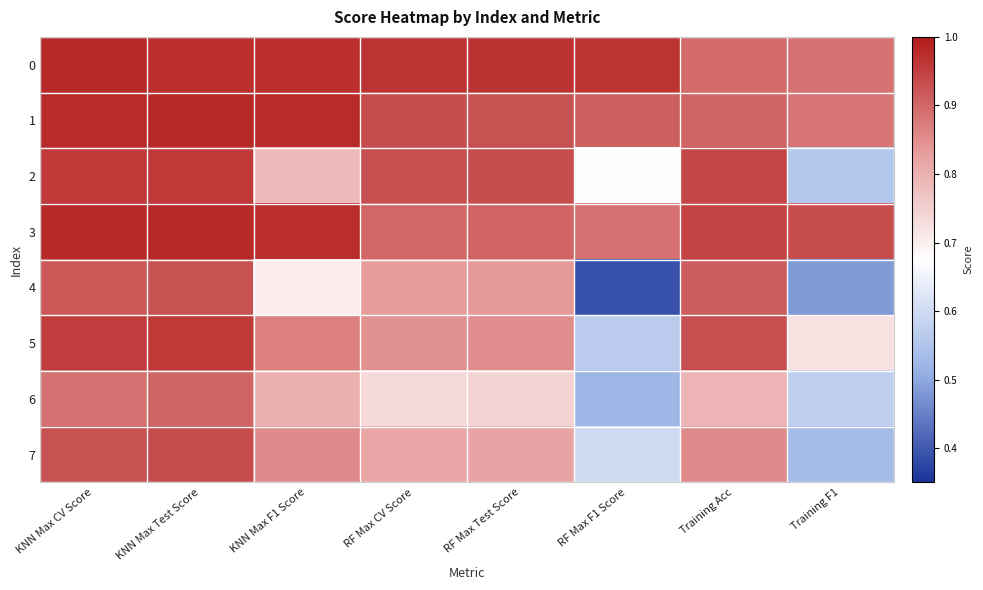

What is the total value across all series at RF Max F1 Score?

5.5